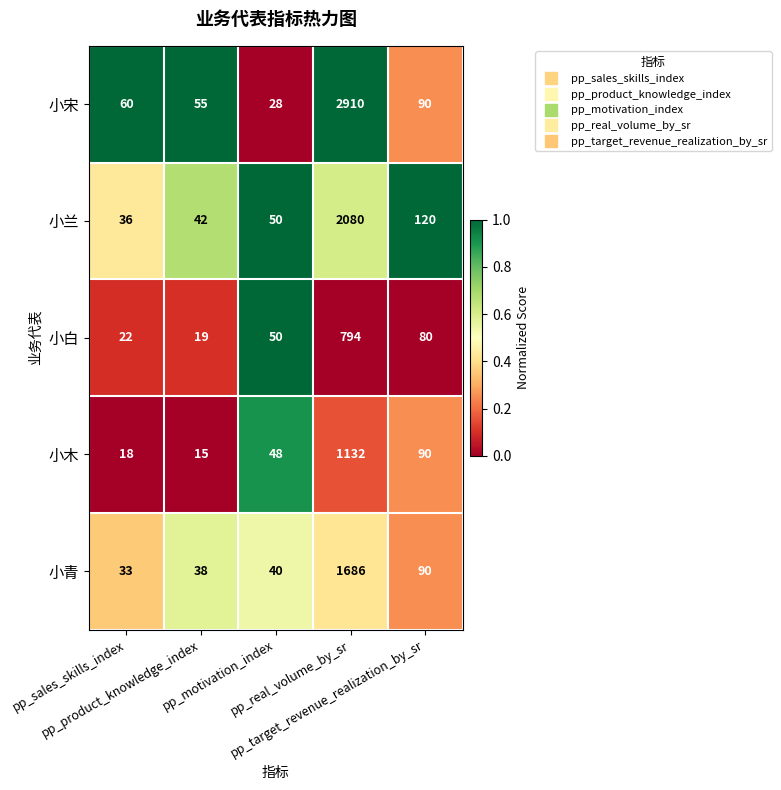

Which series has the largest total across all categories?

小宋